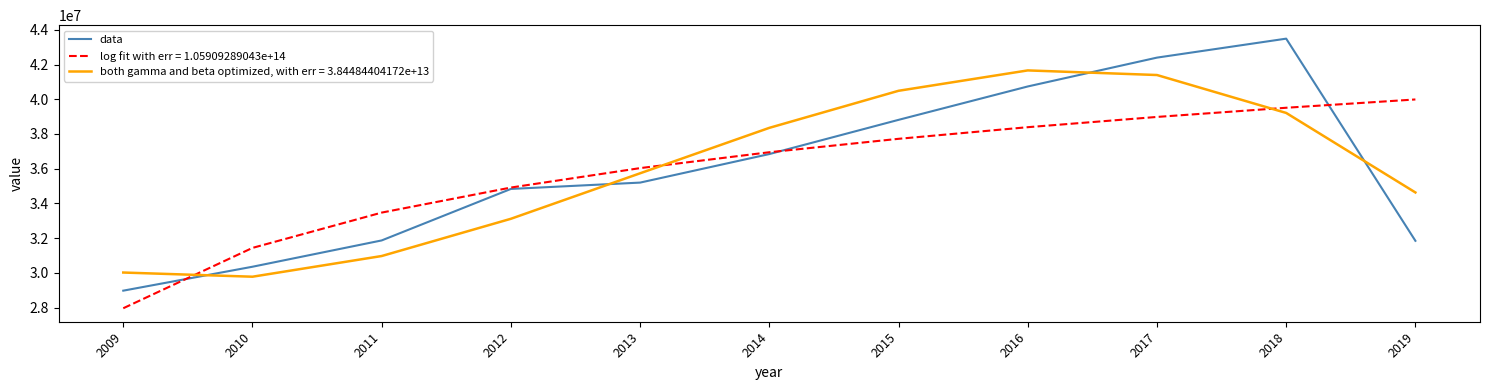

What is the minimum value for both gamma and beta optimized, with err = 3.84484404172e+13?

29782668.9